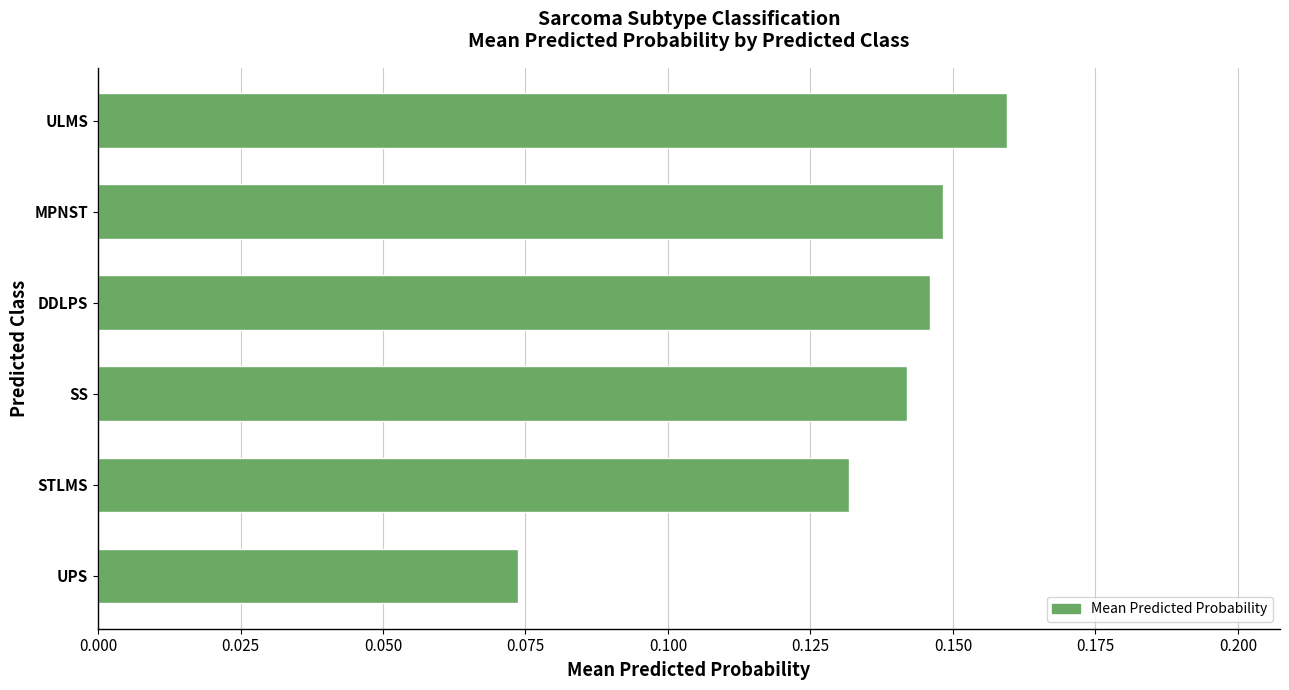

At which category does the chart reach its peak across all series?

ULMS